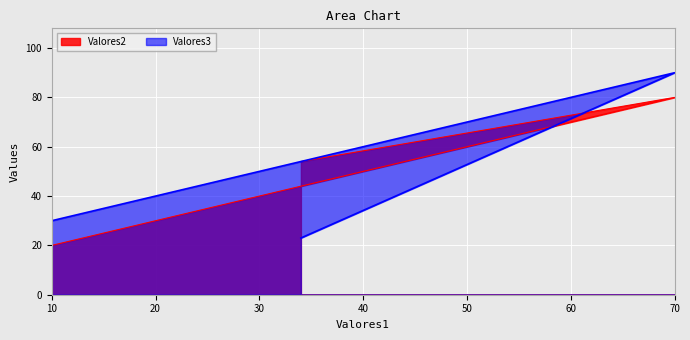

Is it true that Valores2 equals 82 at 40?

False